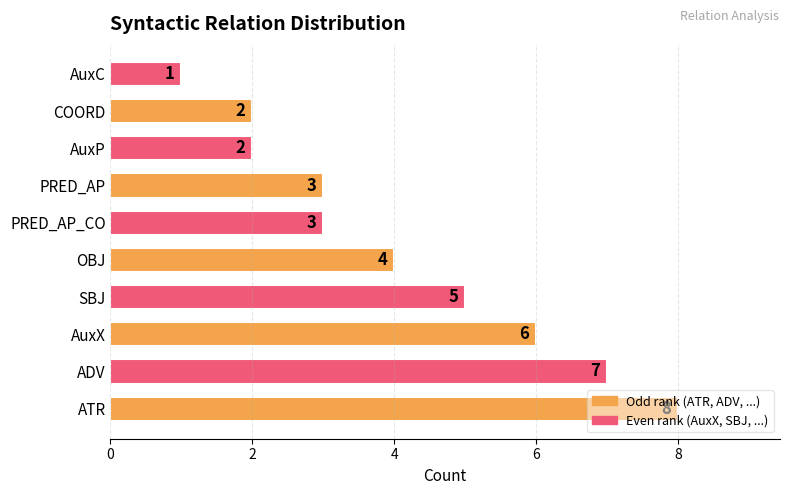

What is the difference between the values at PRED_AP_CO and AuxX?

3